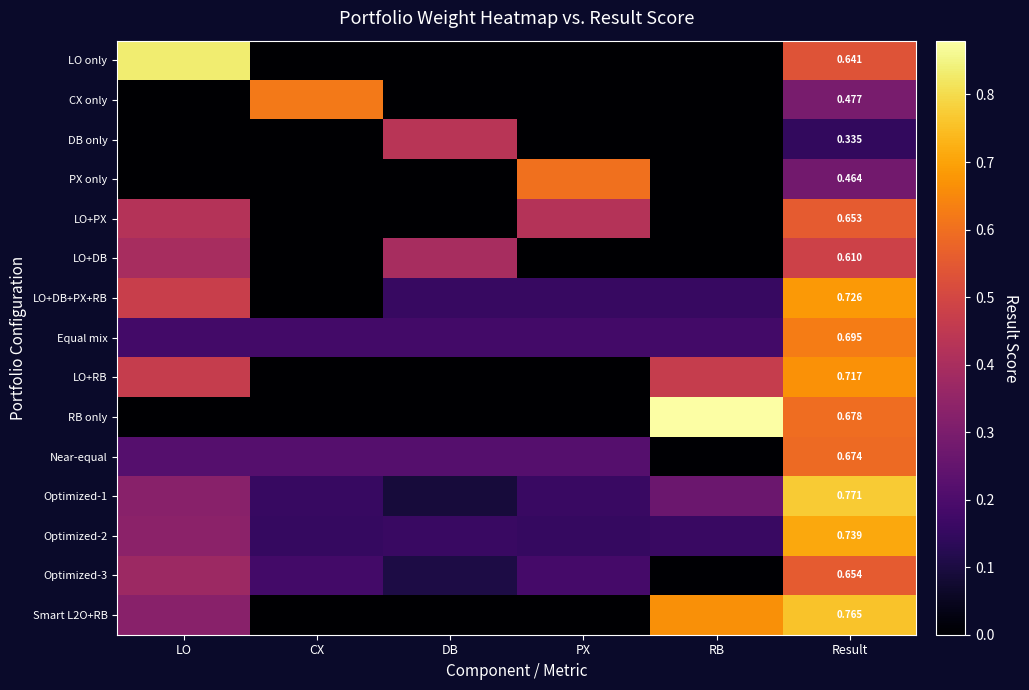

Is it true that LO+DB equals 0.2 at PX?

False